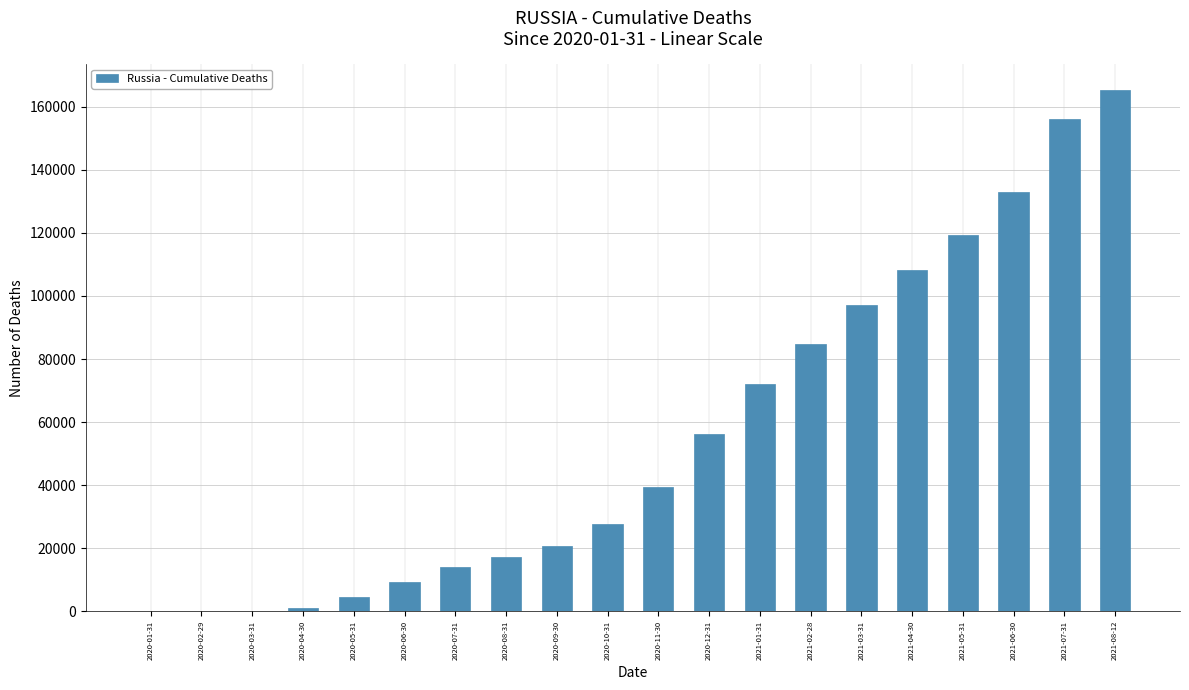

What is the average value?

56308